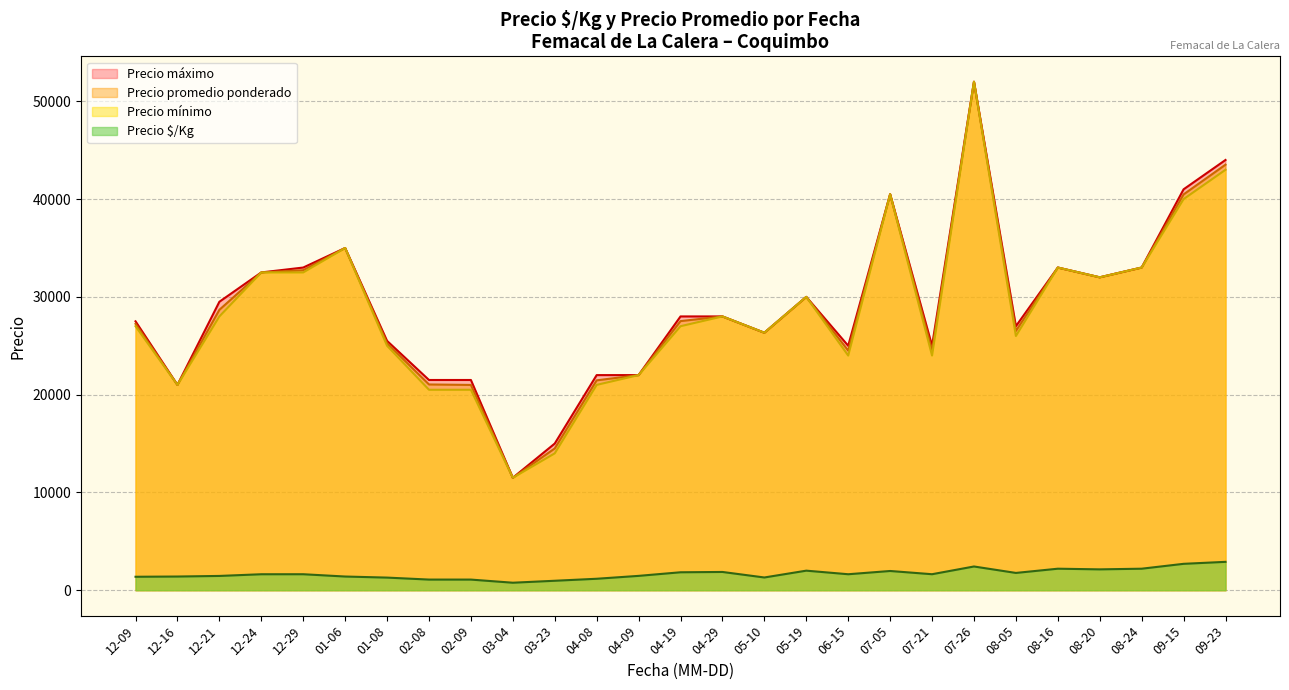

What is the lowest value of the Precio promedio ponderado series?

11500.0